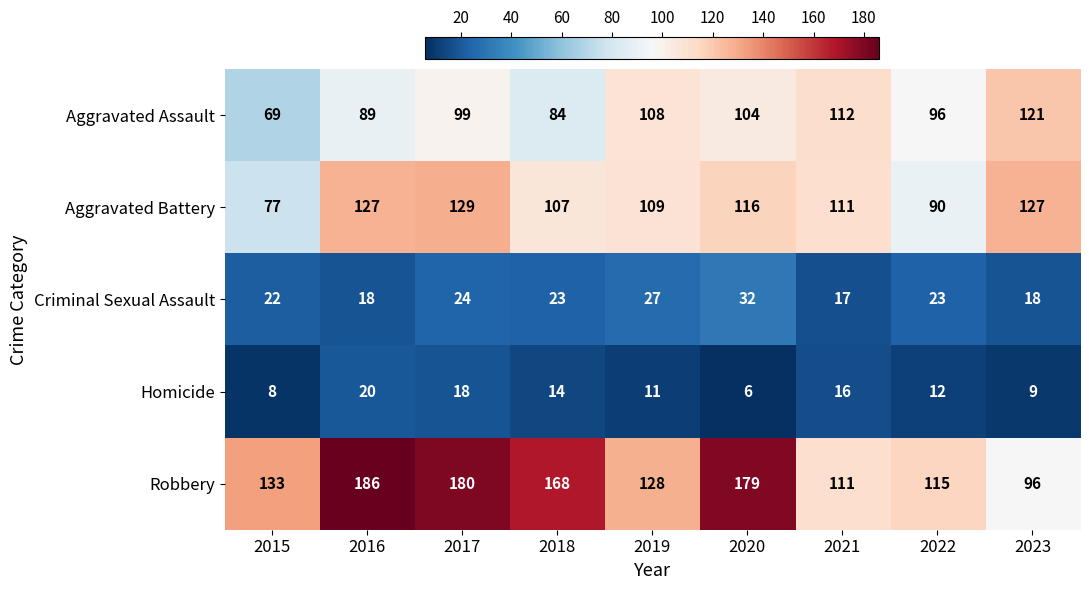

How many series are shown in this chart?

5